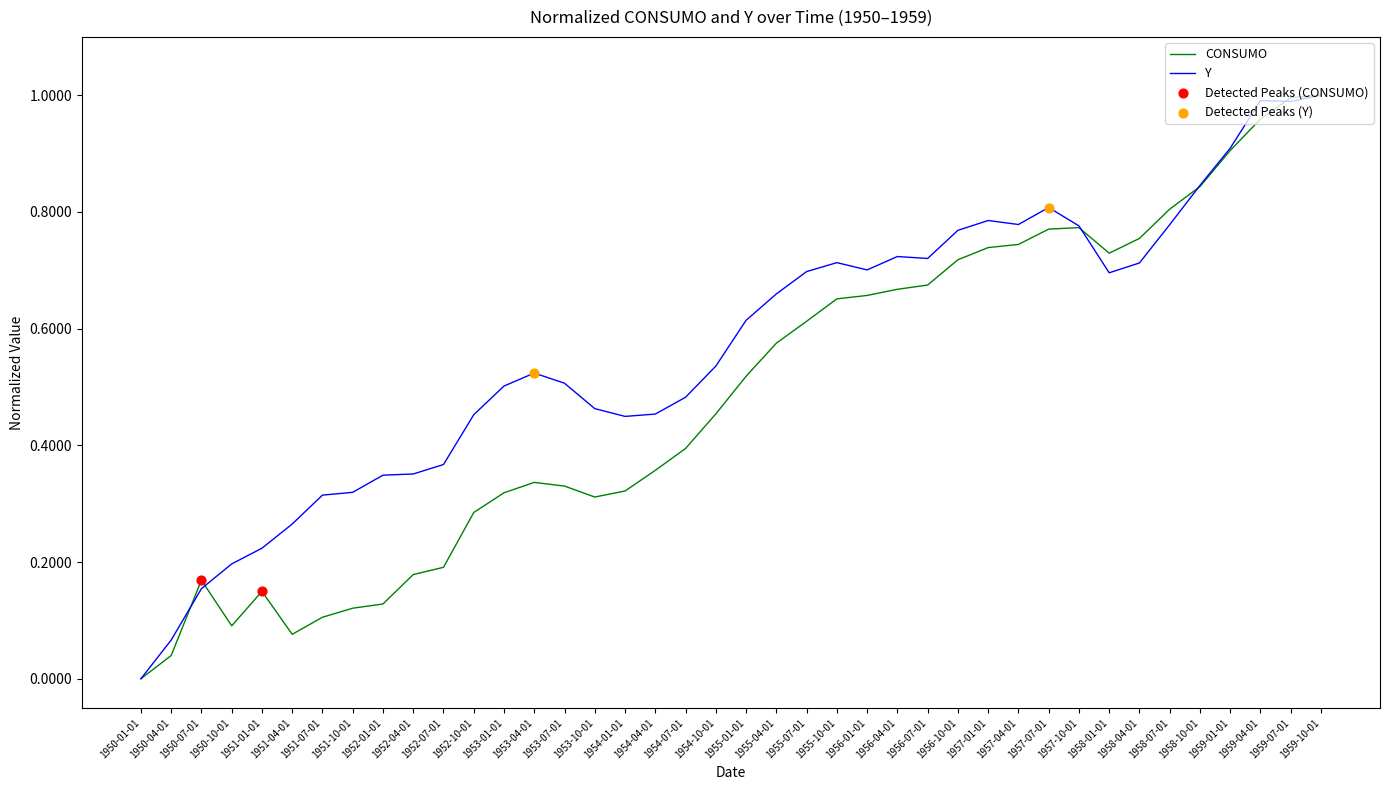

Which series changed the most between 1954-04-01 and 1957-04-01?

CONSUMO